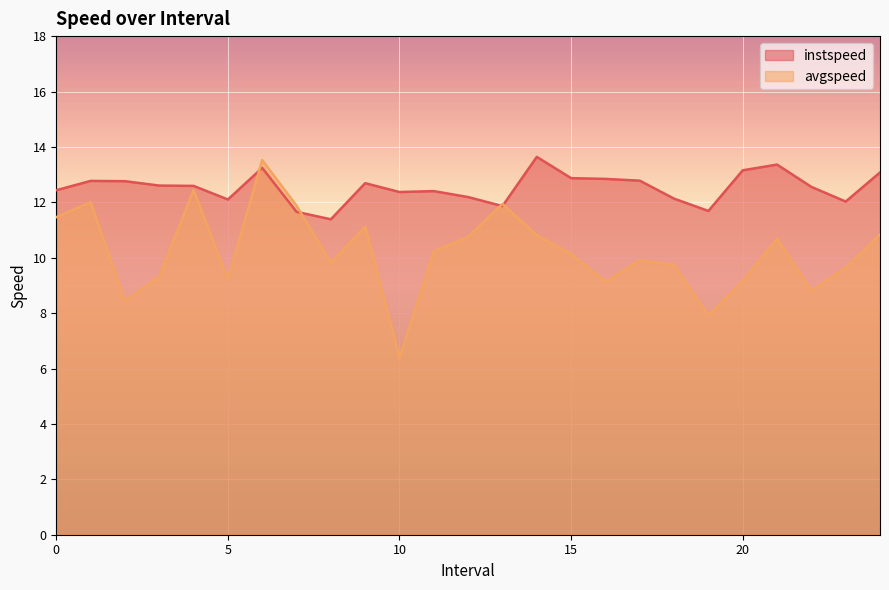

Is it true that avgspeed equals 14.3 at 20?

False